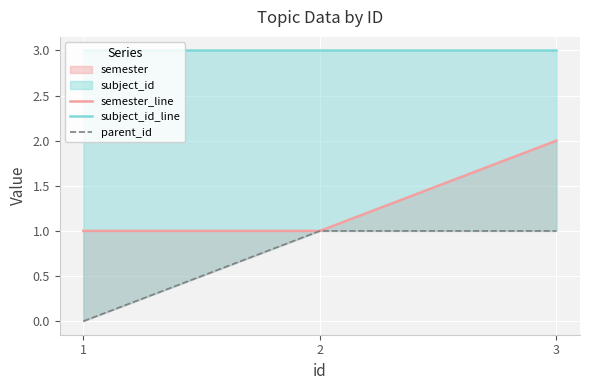

The value of subject_id_line at 3 is 3. True or false?

True